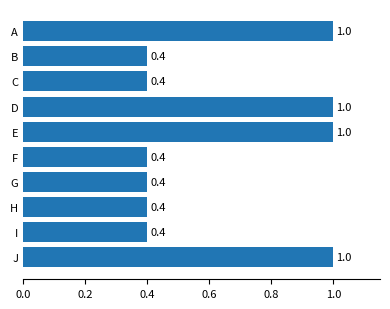

Which has a higher value, A or G?

A